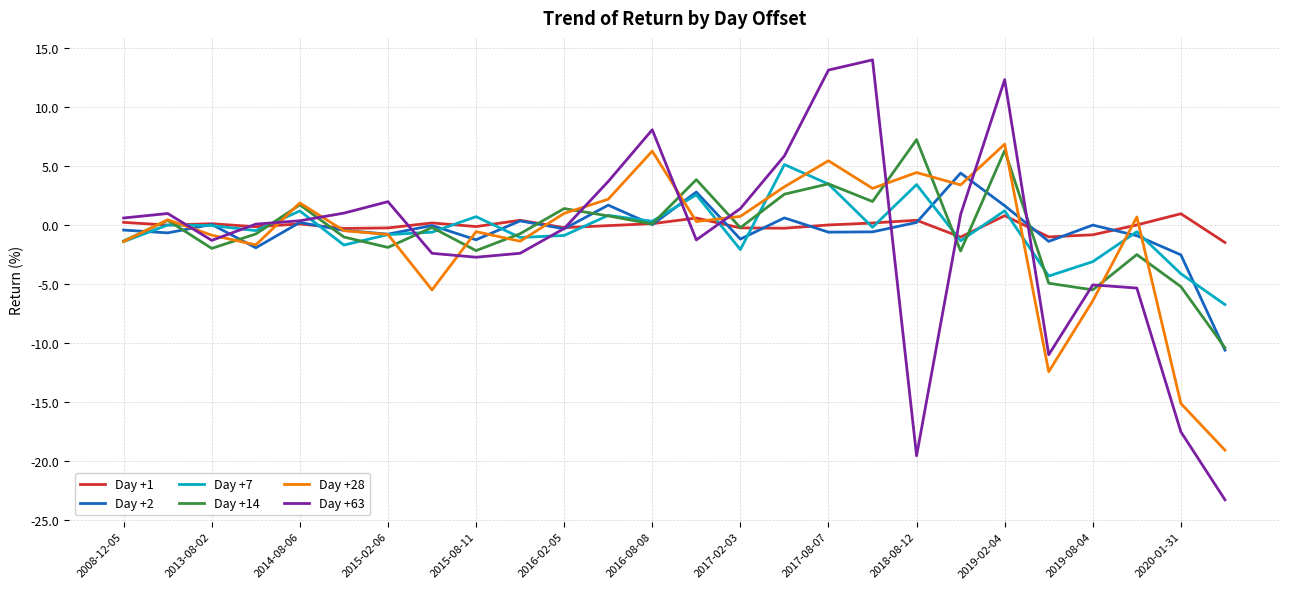

True or false: Day +14 and Day +63 cross at least once.

True